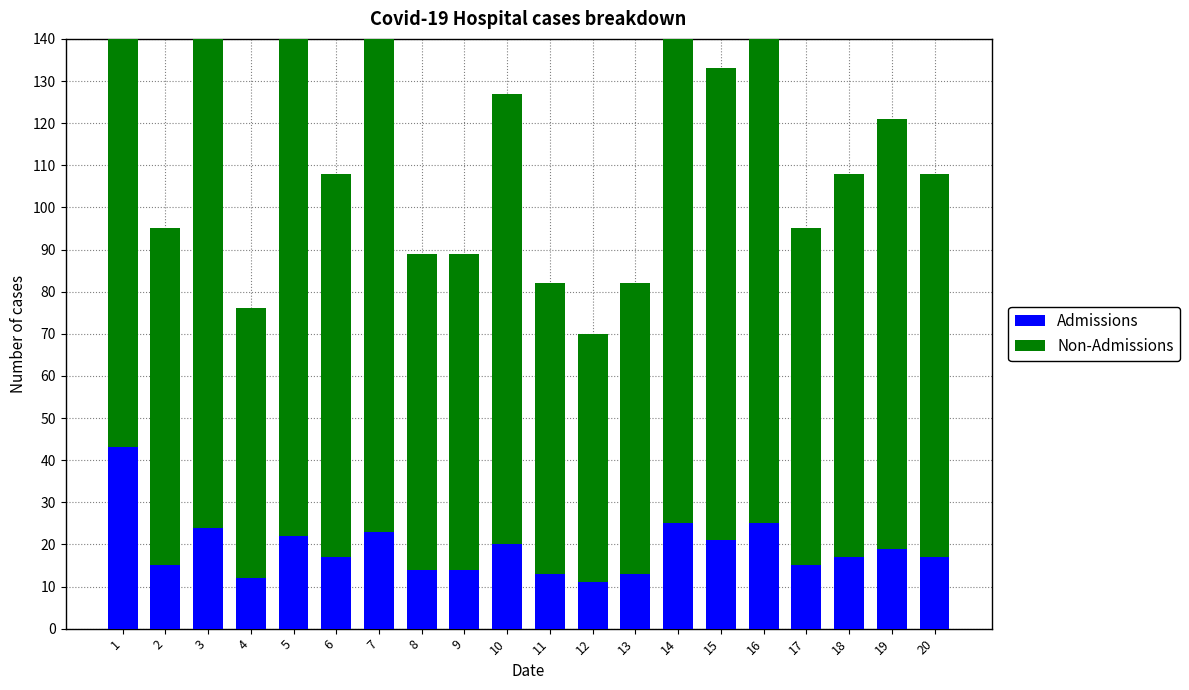

How many bars are there in total?

40